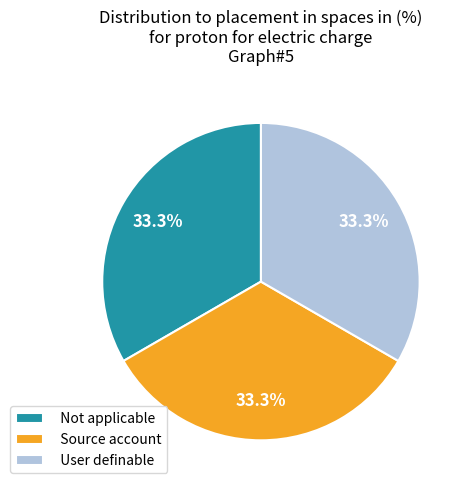

Is there a majority slice in this chart?

No